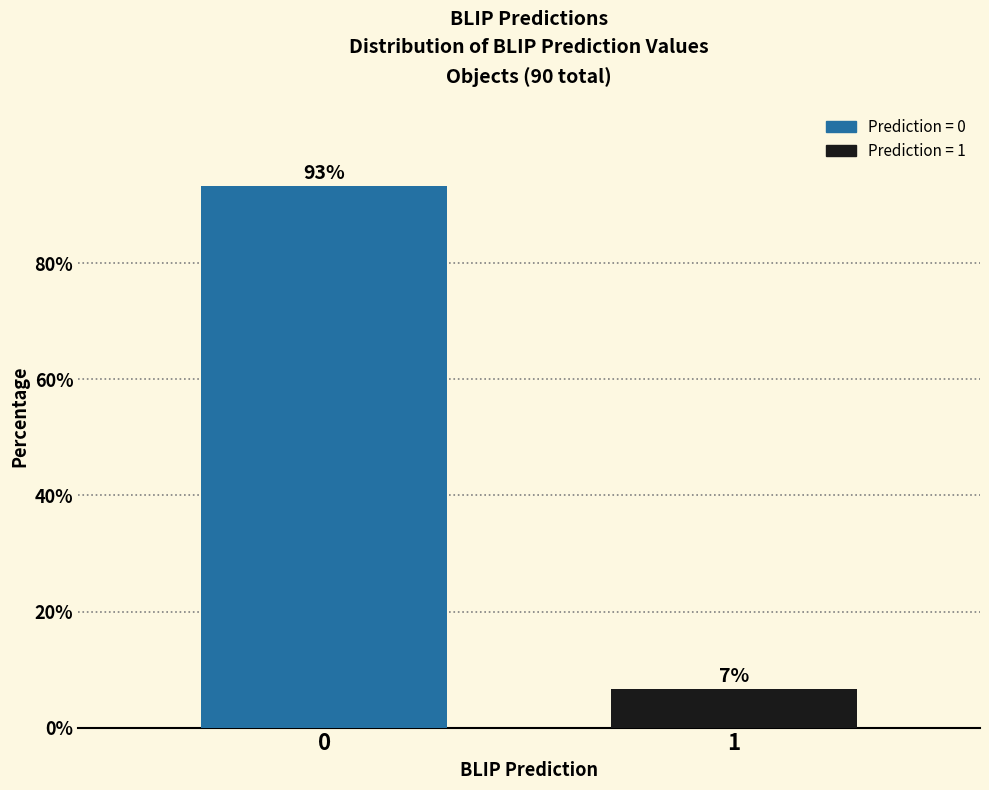

What is the sum of the values at 0 and 1?

100.0